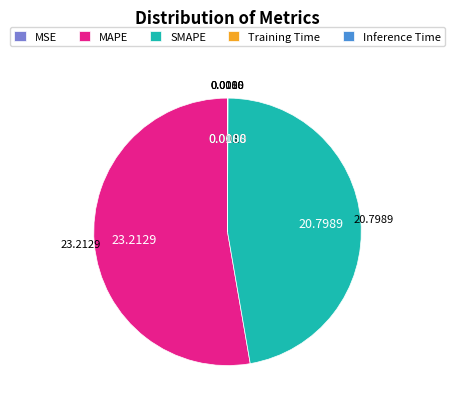

Which category has the biggest portion of the pie?

MAPE